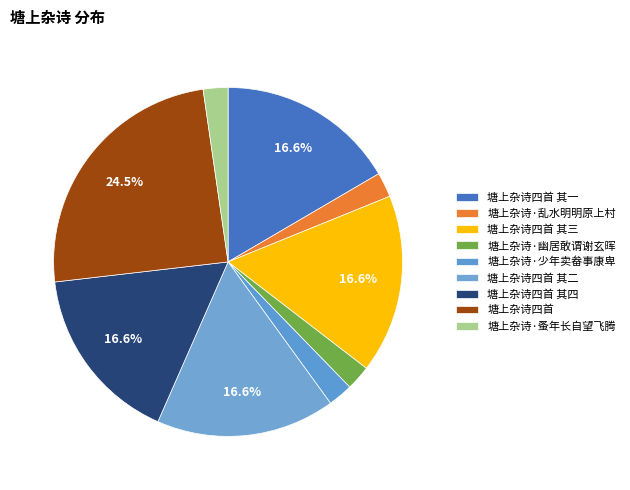

How many segments does this pie chart have?

9